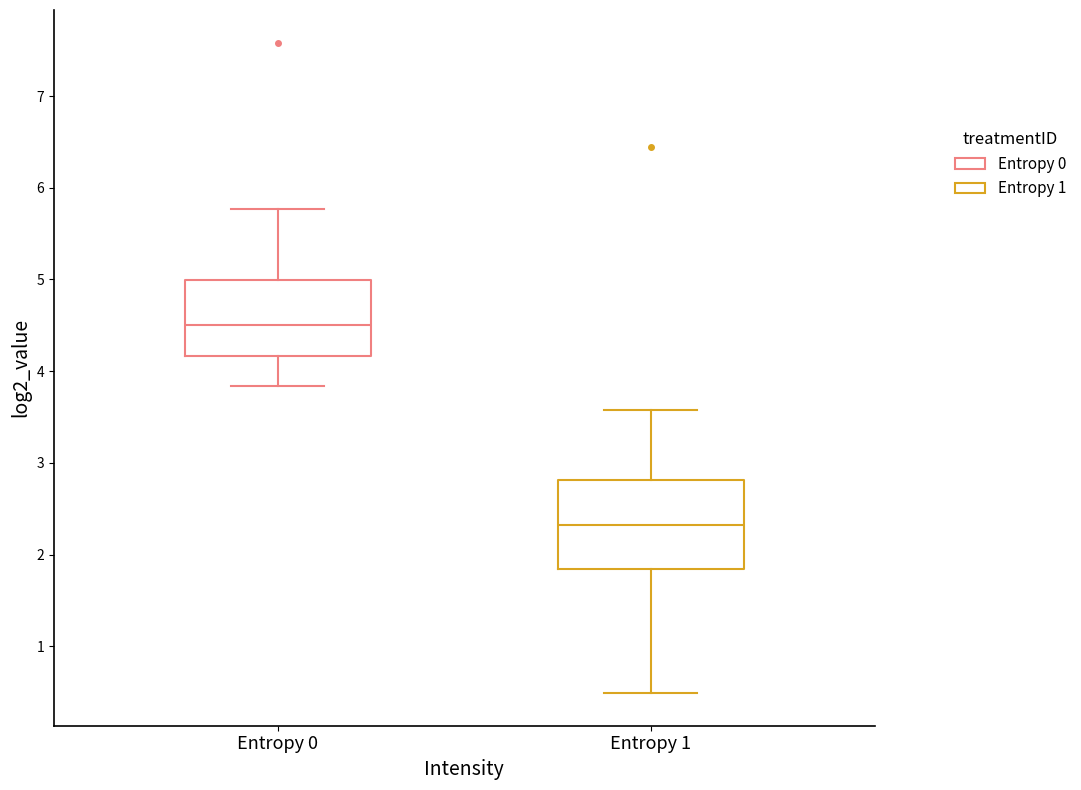

Reading left to right, read every box against the y-axis: the position of its median line, the range the box covers, and the ends of its whiskers. The values are not printed on the chart, so give them approximately, as read against the axis.

Entropy 0: median 4.5, box 4.2 to 5.0, whiskers 3.8 to 5.8
Entropy 1: median 2.3, box 1.8 to 2.8, whiskers 0.5 to 3.6